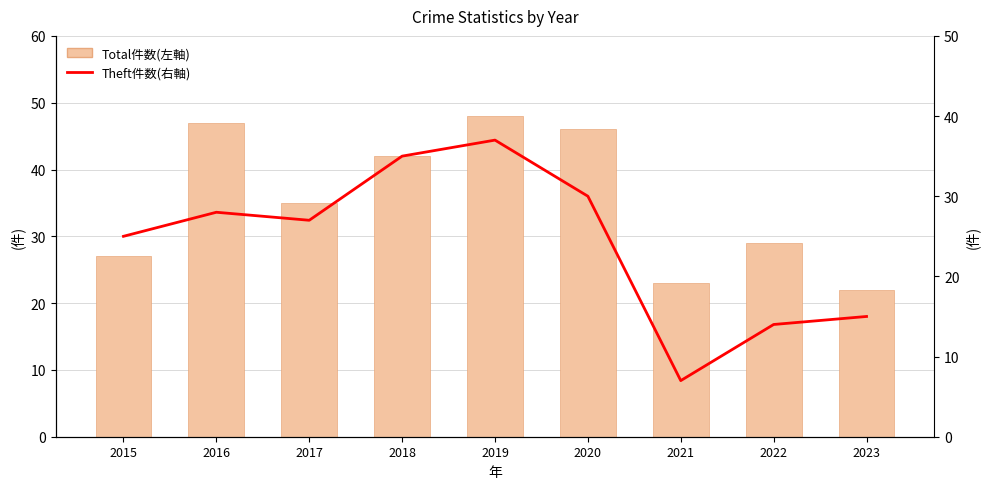

True or false: Total件数(左軸) has a value of 23 at 2021.

True